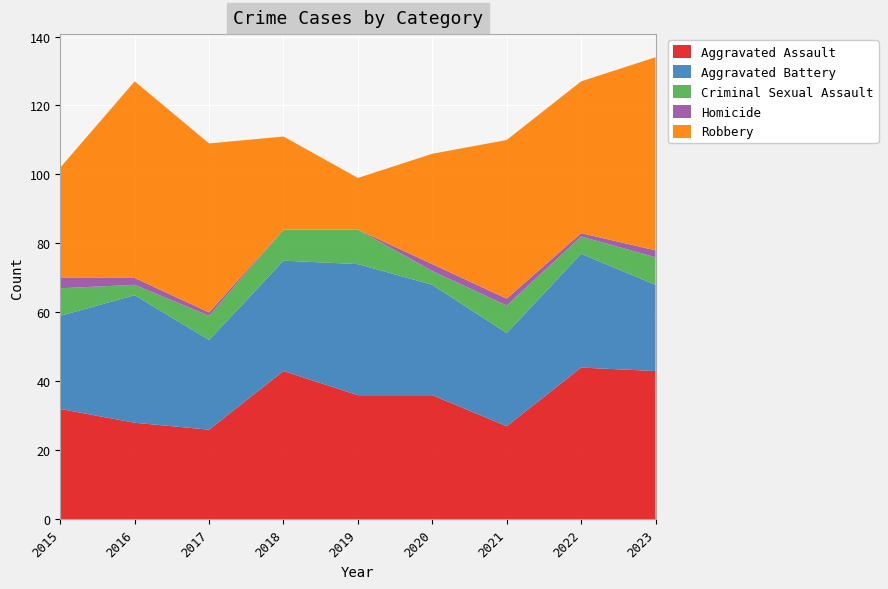

Reading right to left, extract all data points from this chart.

Aggravated Assault: 43	44	27	36	36	43	26	28	32
Aggravated Battery: 25	33	27	32	38	32	26	37	27
Criminal Sexual Assault: 8	5	8	4	10	9	7	3	8
Homicide: 2	1	2	2	0	0	1	2	3
Robbery: 56	44	46	32	15	27	49	57	32